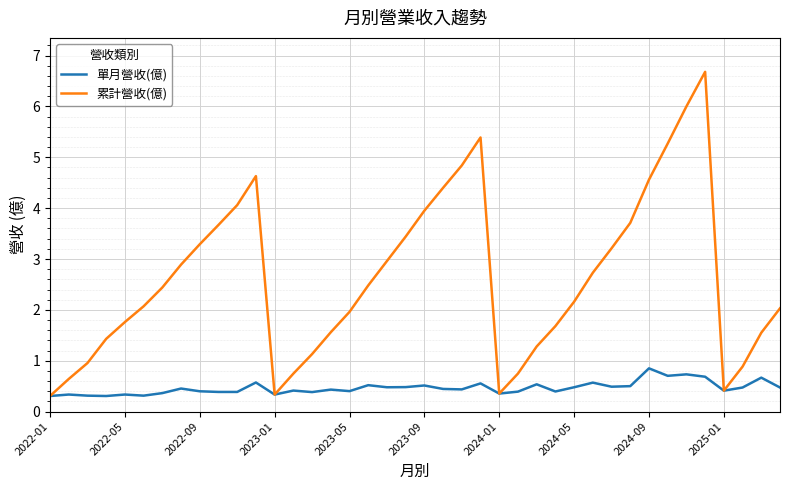

Which series has the widest spread of values?

累計營收(億)